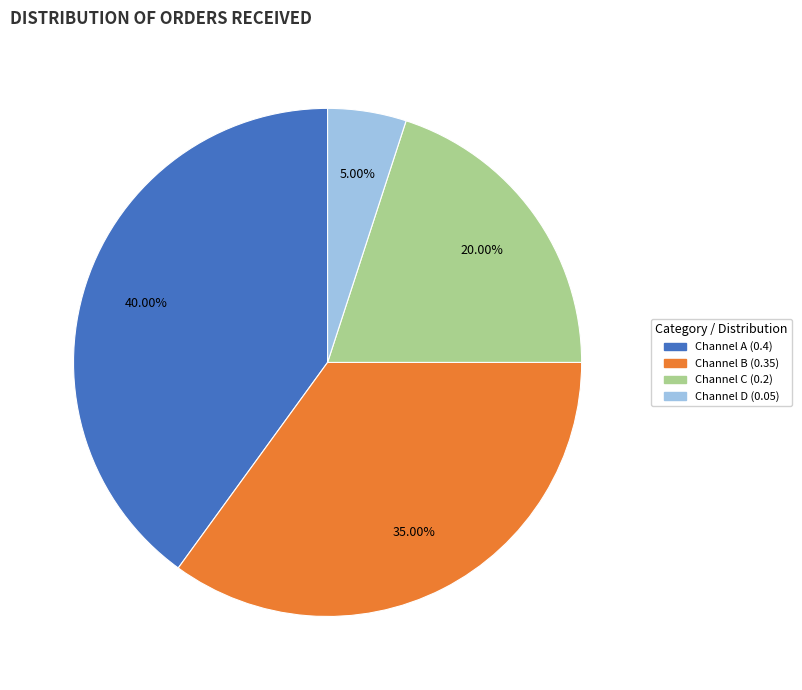

Does any single category account for the majority?

No